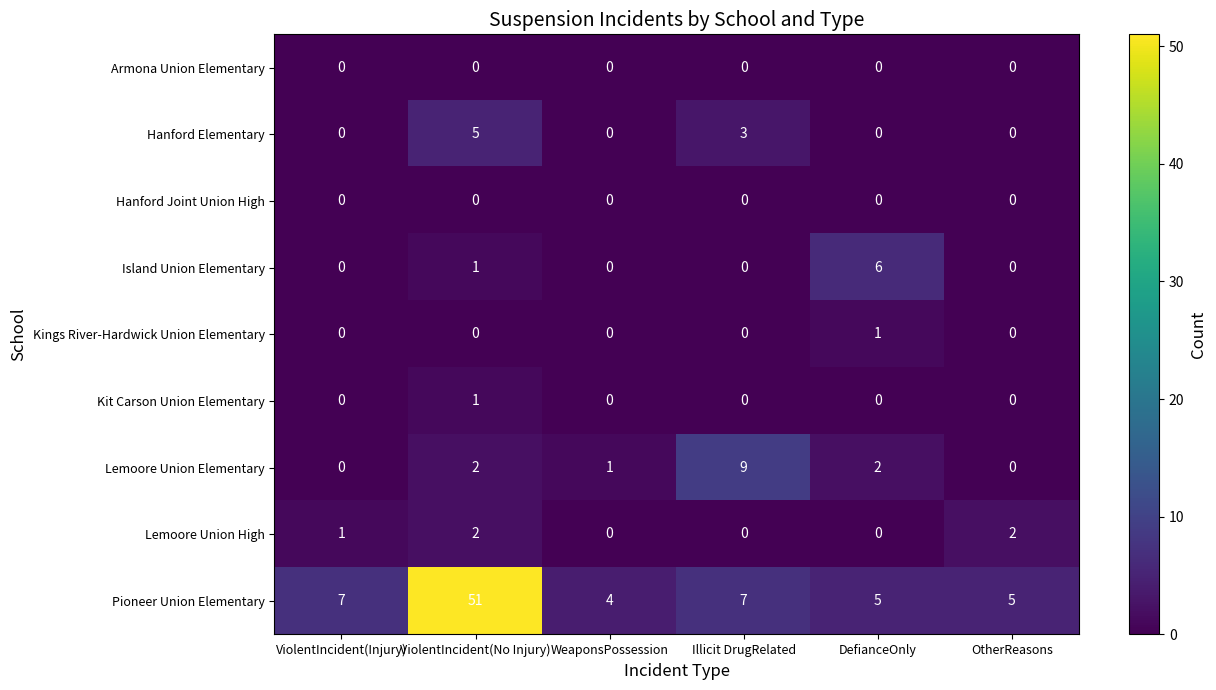

Between DefianceOnly and OtherReasons, which series saw the biggest shift?

Island Union Elementary